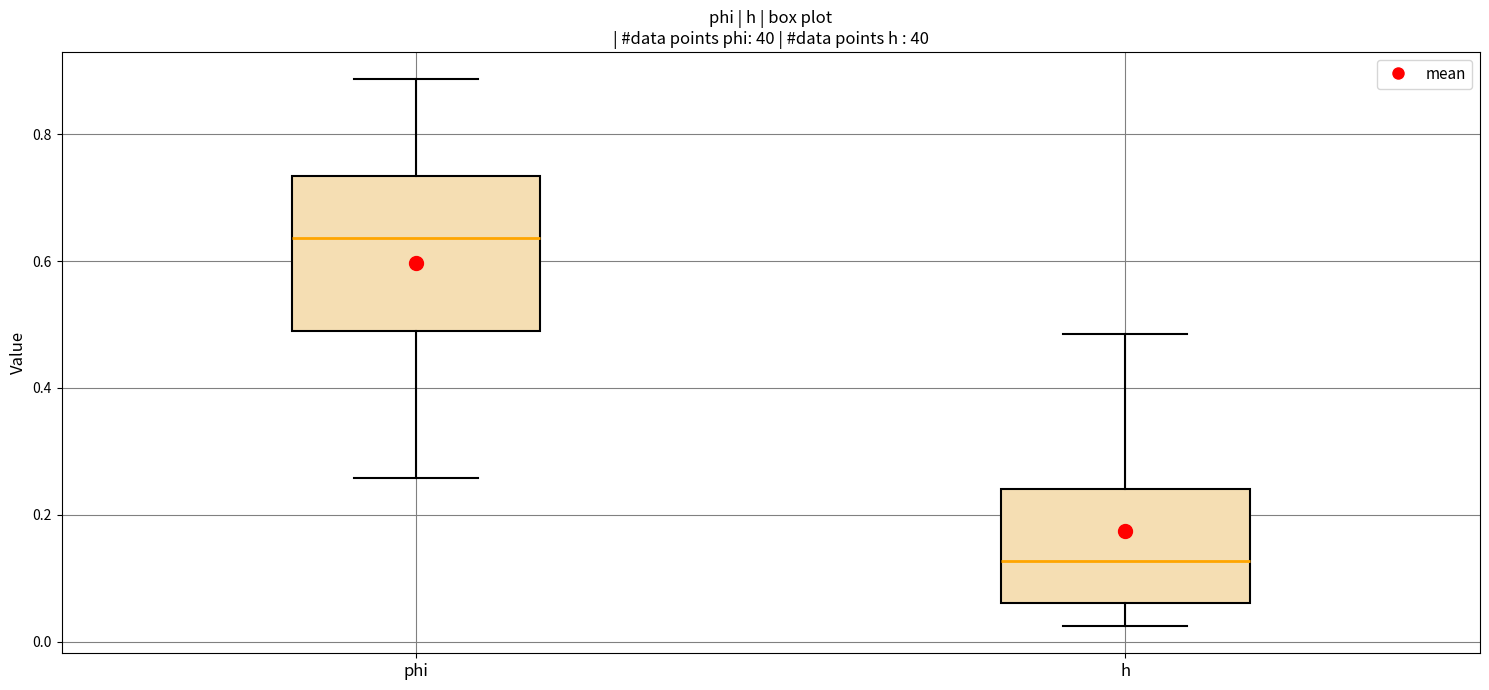

Which box is the tallest, from its lower edge to its upper edge?

phi